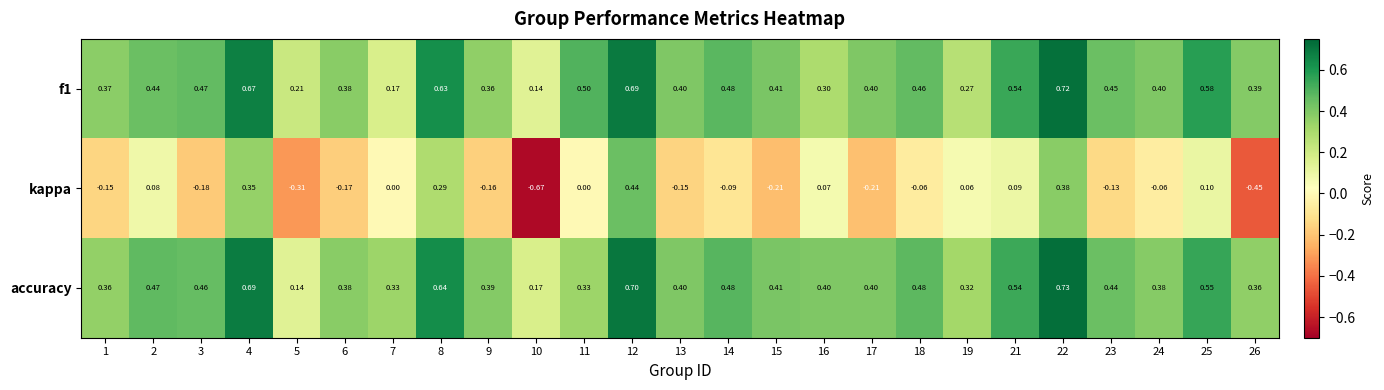

Which series changed the most between 1 and 22?

kappa